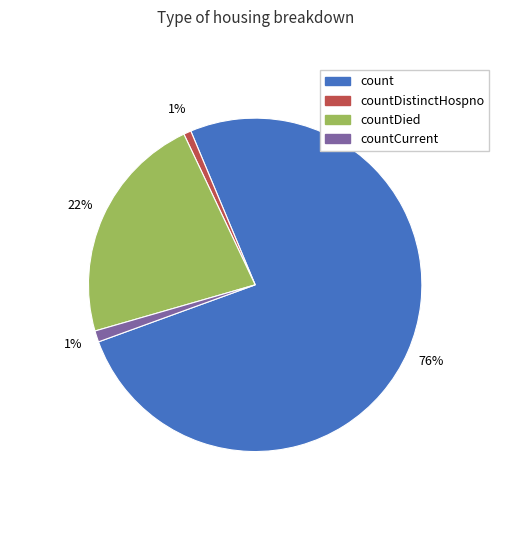

To the nearest percent, what is the difference between the largest and smallest slice percentages?

75%